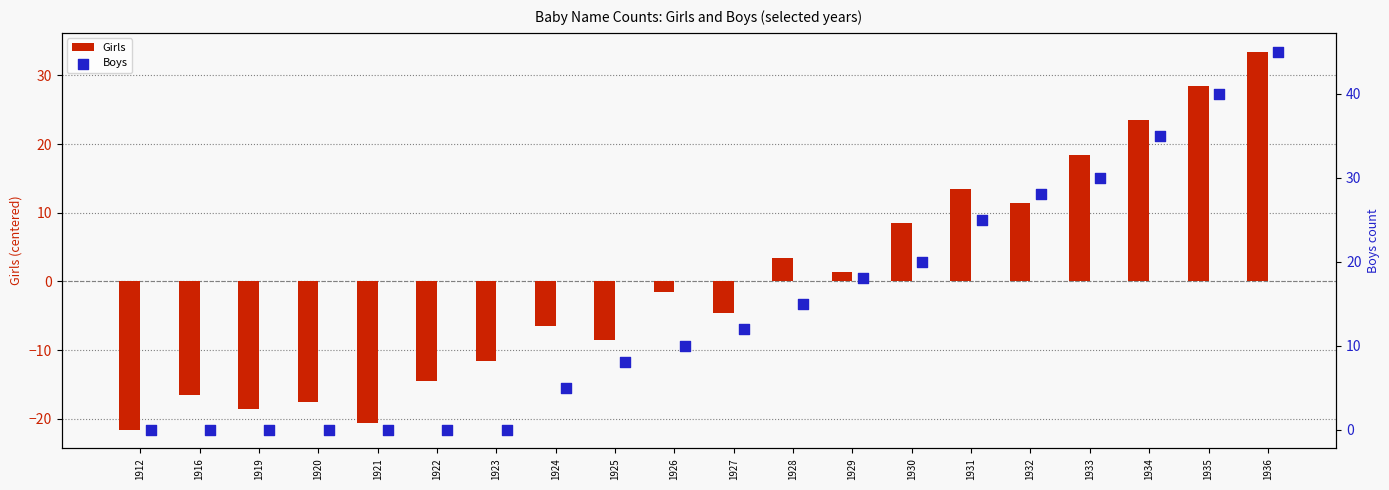

True or false: Girls has a value of 5.1 at 1930.

False